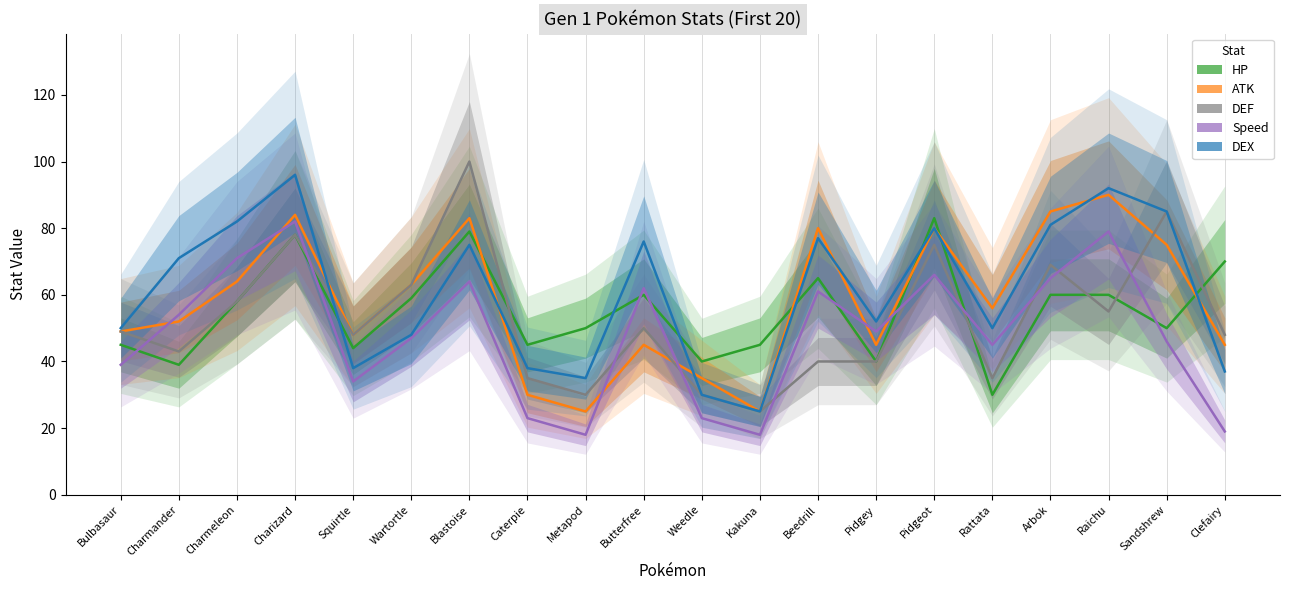

Which series has the largest range (max minus min)?

DEF